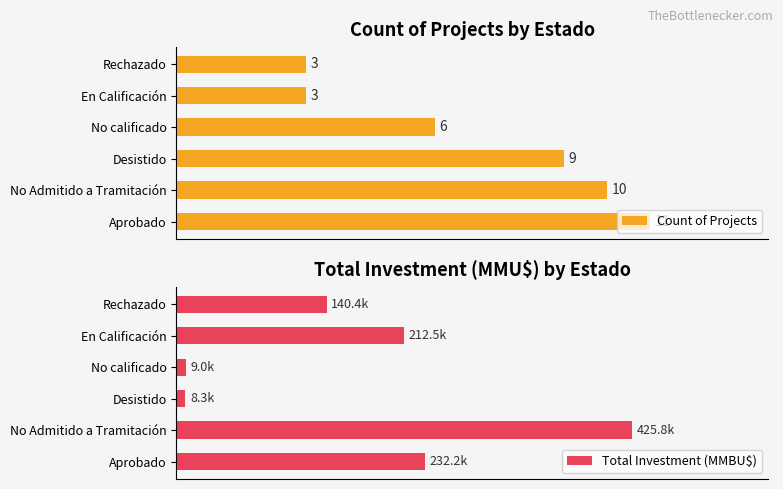

Reading left to right, extract all data points from this chart.

Count of Projects: 11.0	10.0	9.0	6.0	3.0	3.0
Total Investment (MMBU$): 232.2	425.8	8.3	9.0	212.5	140.4